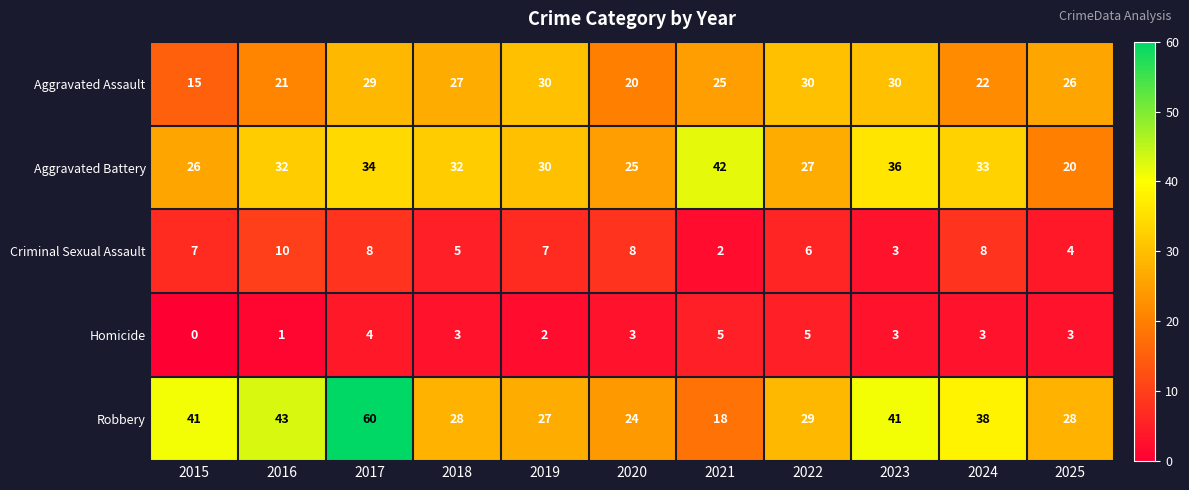

Which label corresponds to the smallest value in the chart?

2015